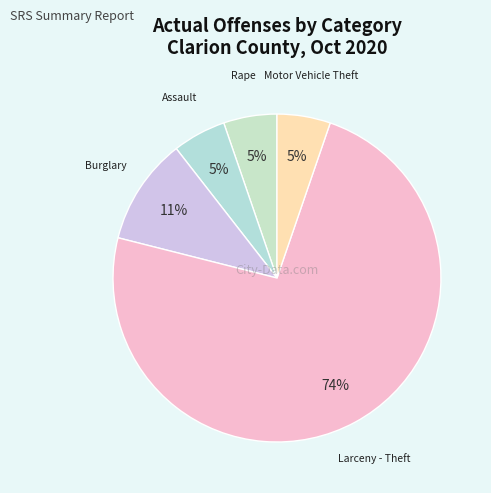

Approximately how many times larger is the value at Motor Vehicle Theft compared to Larceny - Theft?

0.1